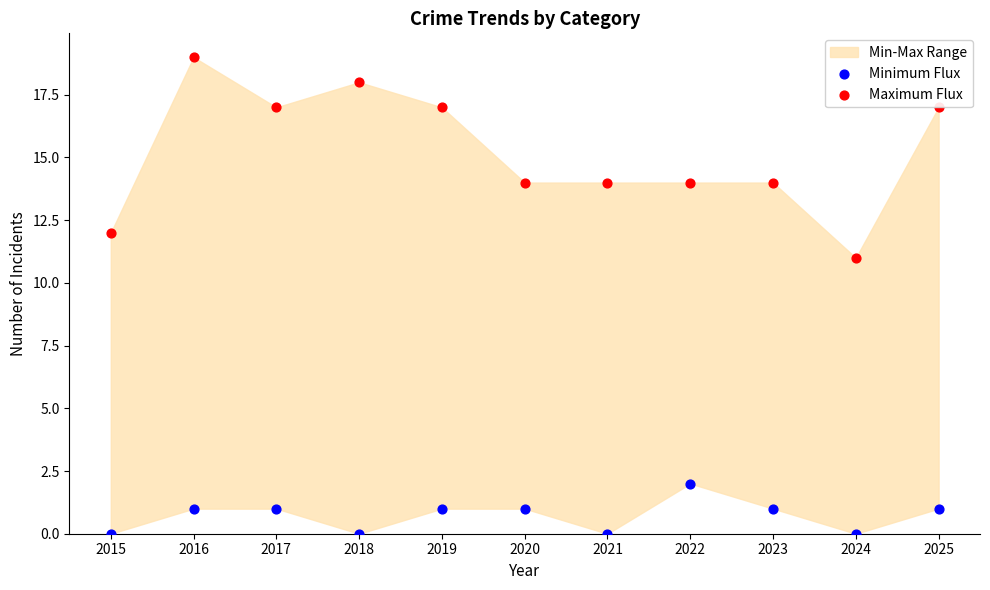

Across all series, what Y value is closest to 9?

11